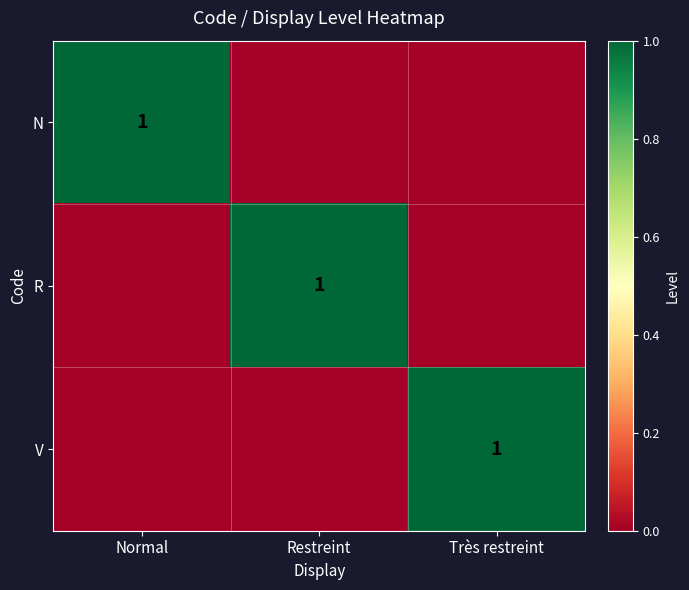

The R series shows 1 at Restreint. True or false?

True